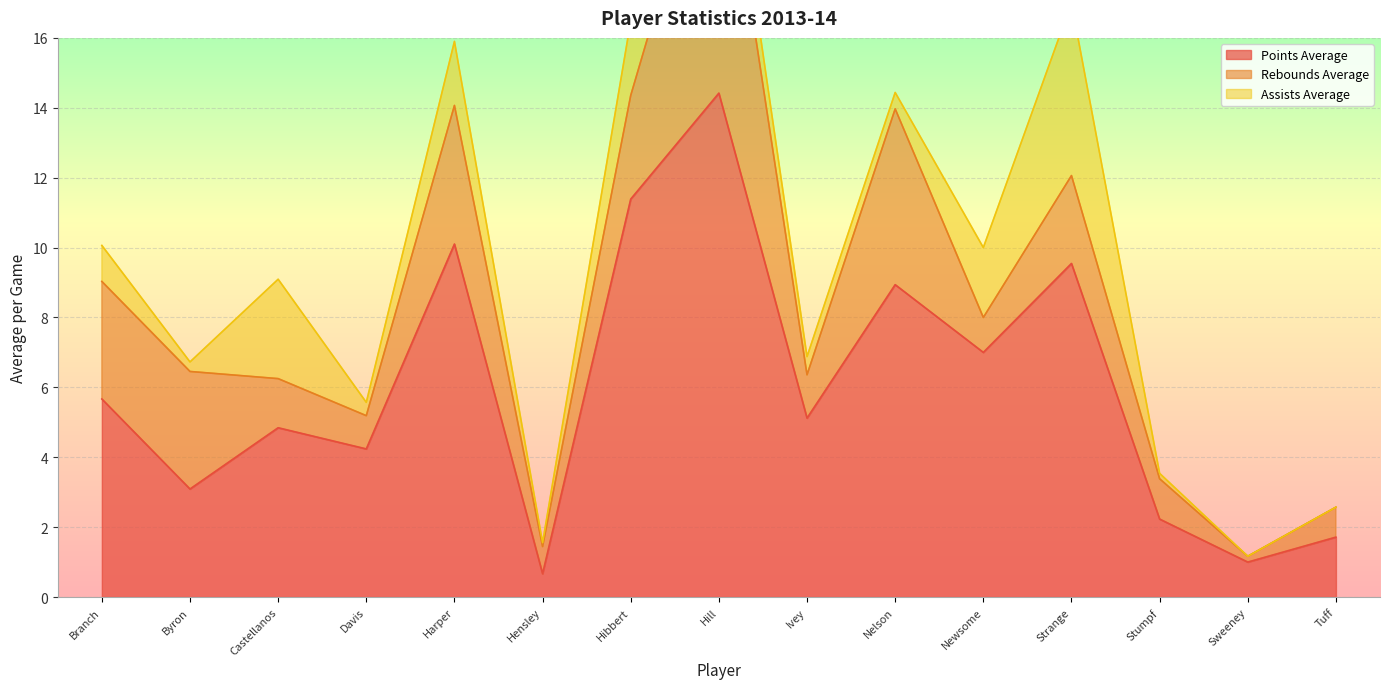

The points_average series shows 1.3 at Davis. True or false?

False